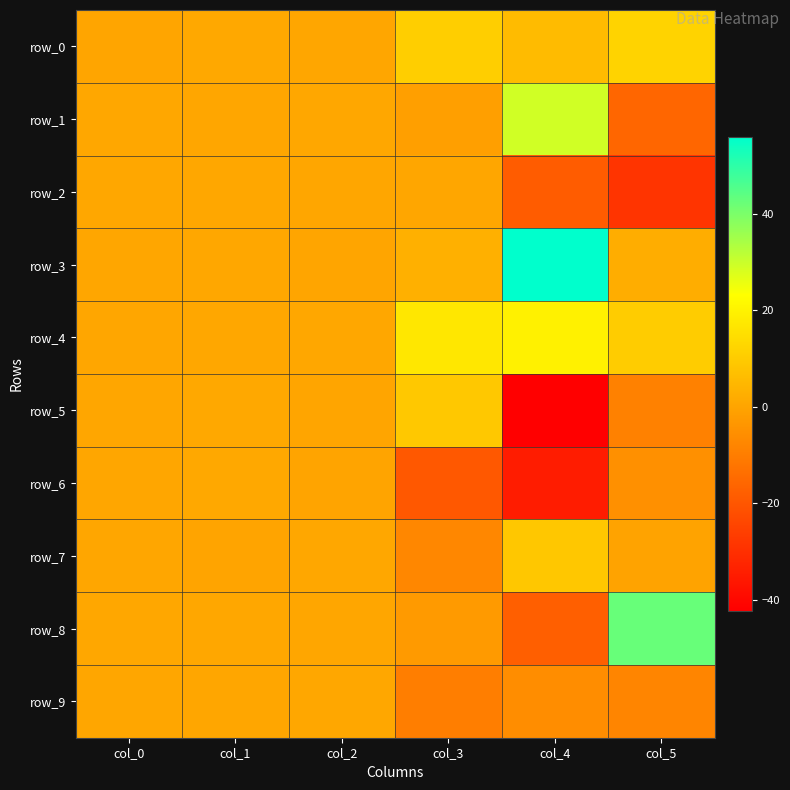

At which category is the sum across all series the highest?

col_1